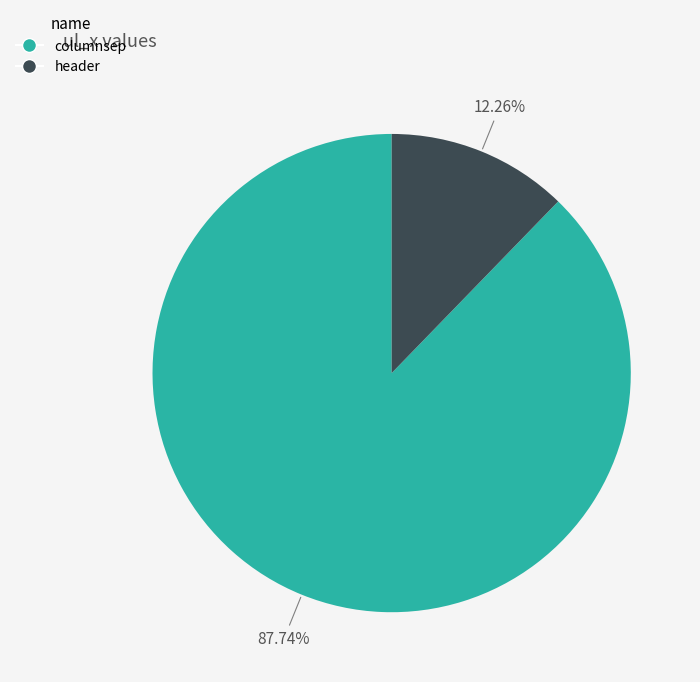

Is it true that columnsep is 88% of the pie?

True